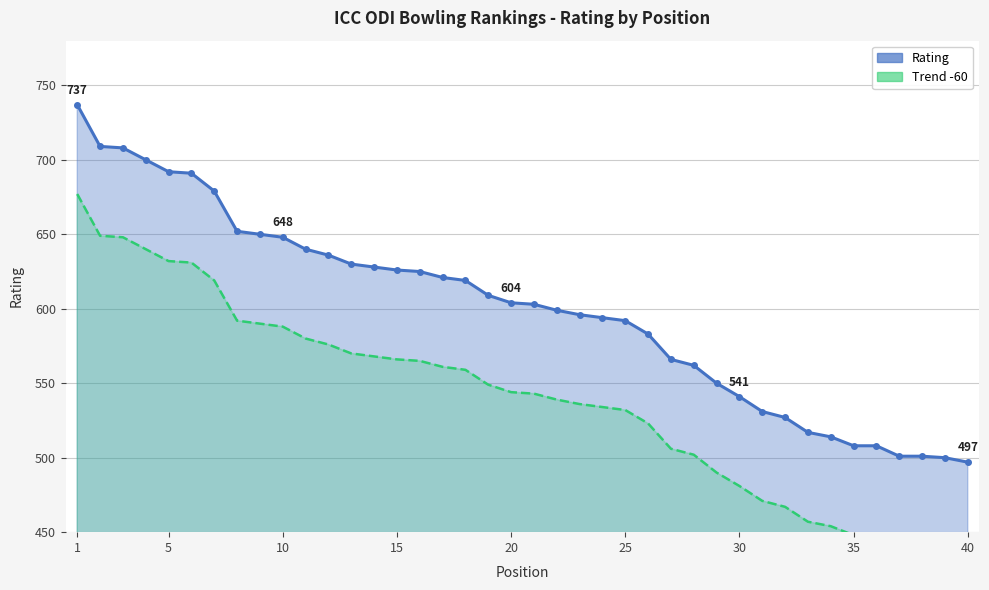

What value does the Rating (line) series have at 1?

737